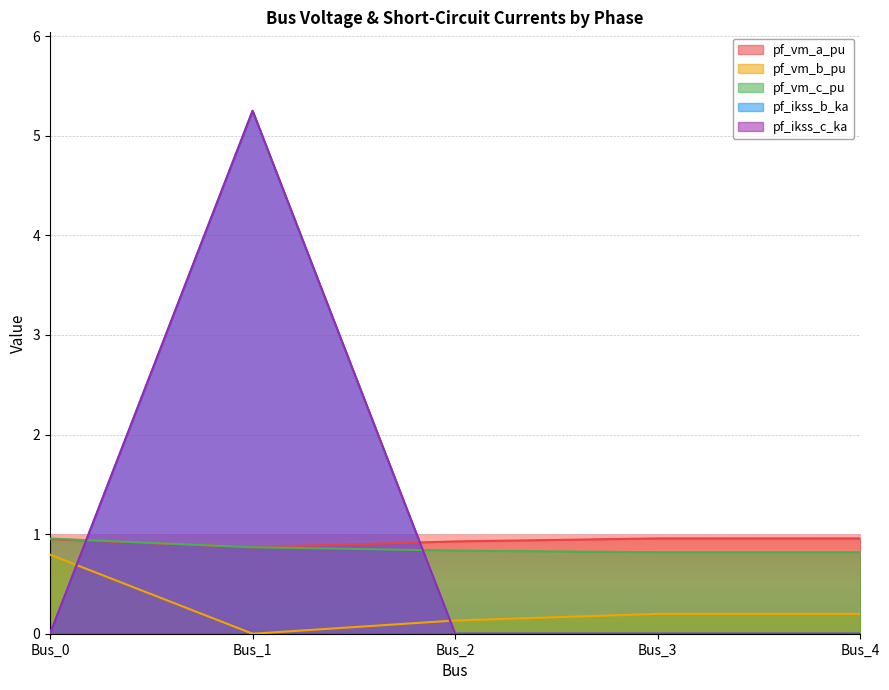

List the series in order of their peak value, highest first.

pf_ikss_b_ka, pf_ikss_c_ka, pf_vm_a_pu, pf_vm_c_pu, pf_vm_b_pu